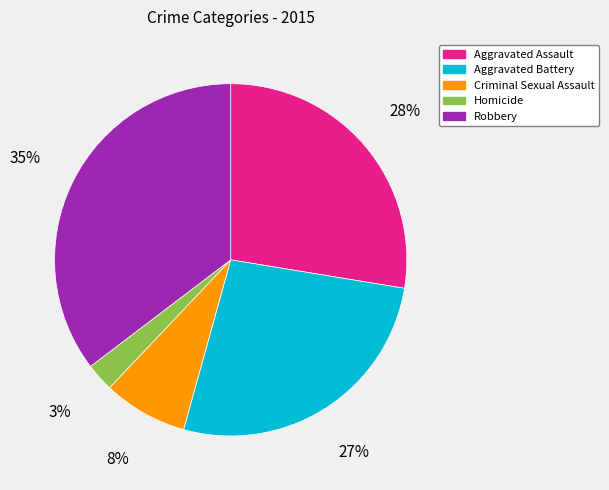

To the nearest percent, what percentage of the pie is Criminal Sexual Assault?

8%